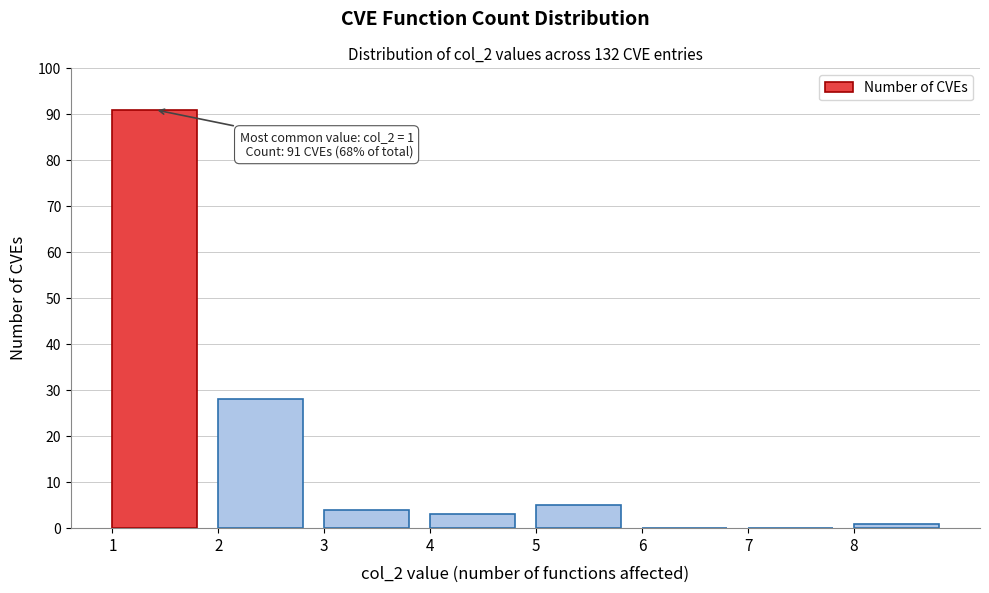

Which range on the x-axis has the tallest bar?

1 to 2